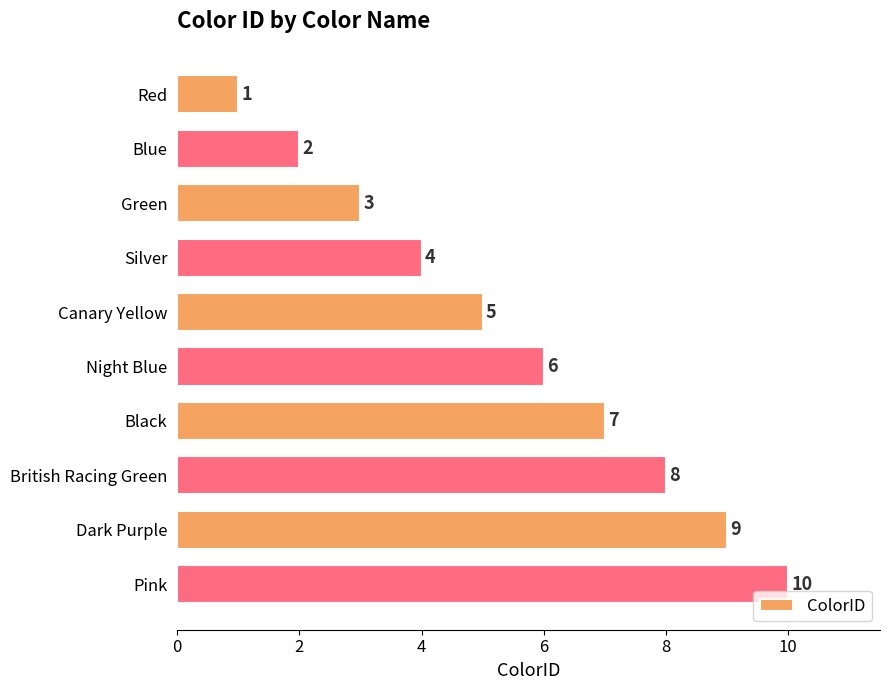

What is the label of the 1st bar from the bottom?

Pink